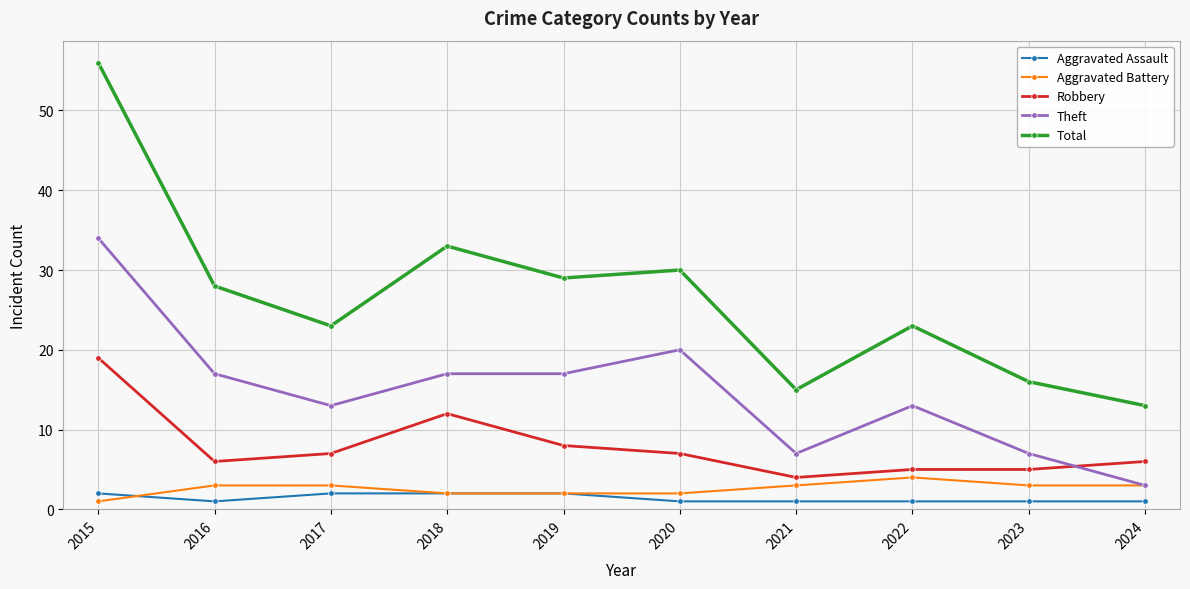

What is the total value across all series at 2024?

26